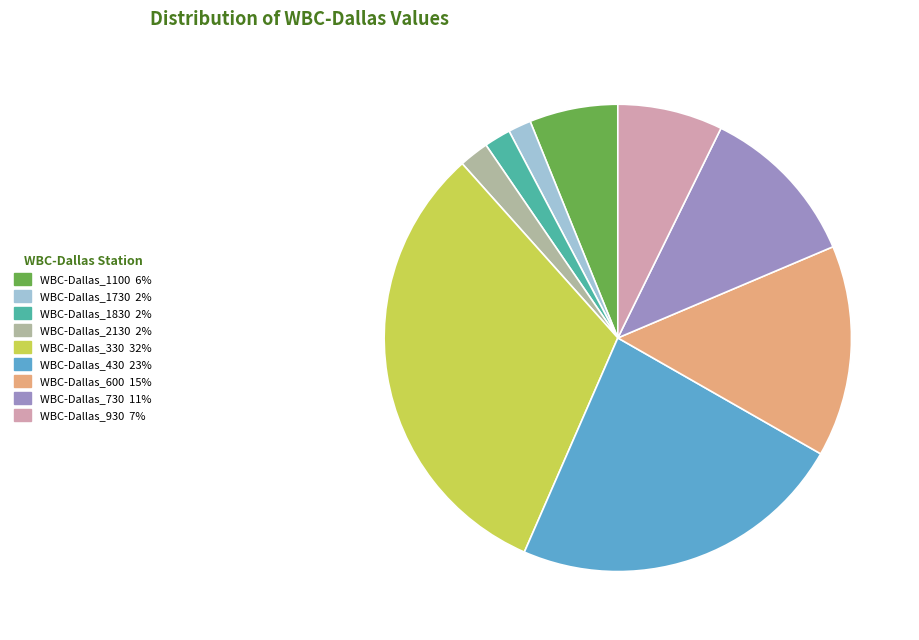

What is the largest slice in the pie chart?

WBC-Dallas_330